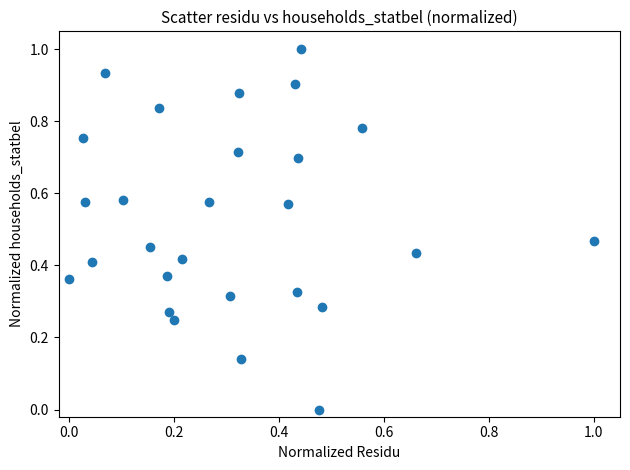

What is the range of Y values (max minus min)?

1.0